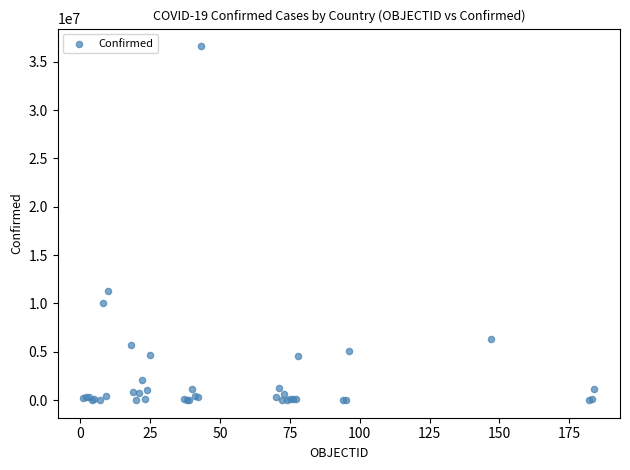

What Y value in the scatter plot is closest to 18302793?

11247412